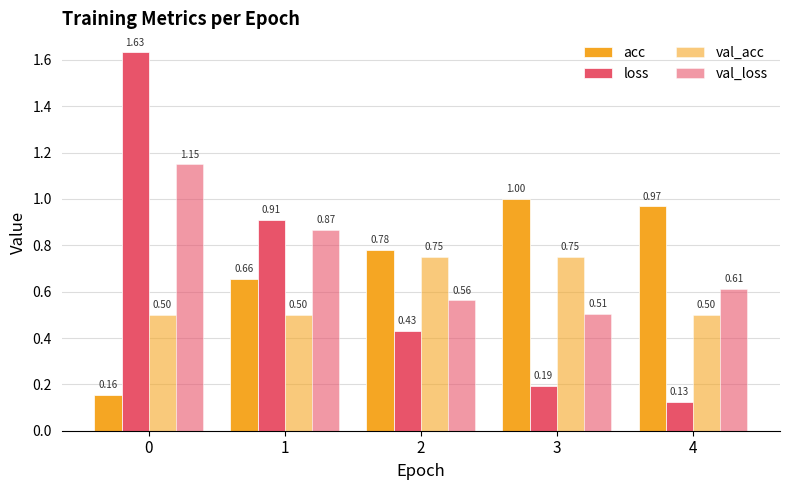

Rank the series by their average value, from highest to lowest.

val_loss, acc, loss, val_acc